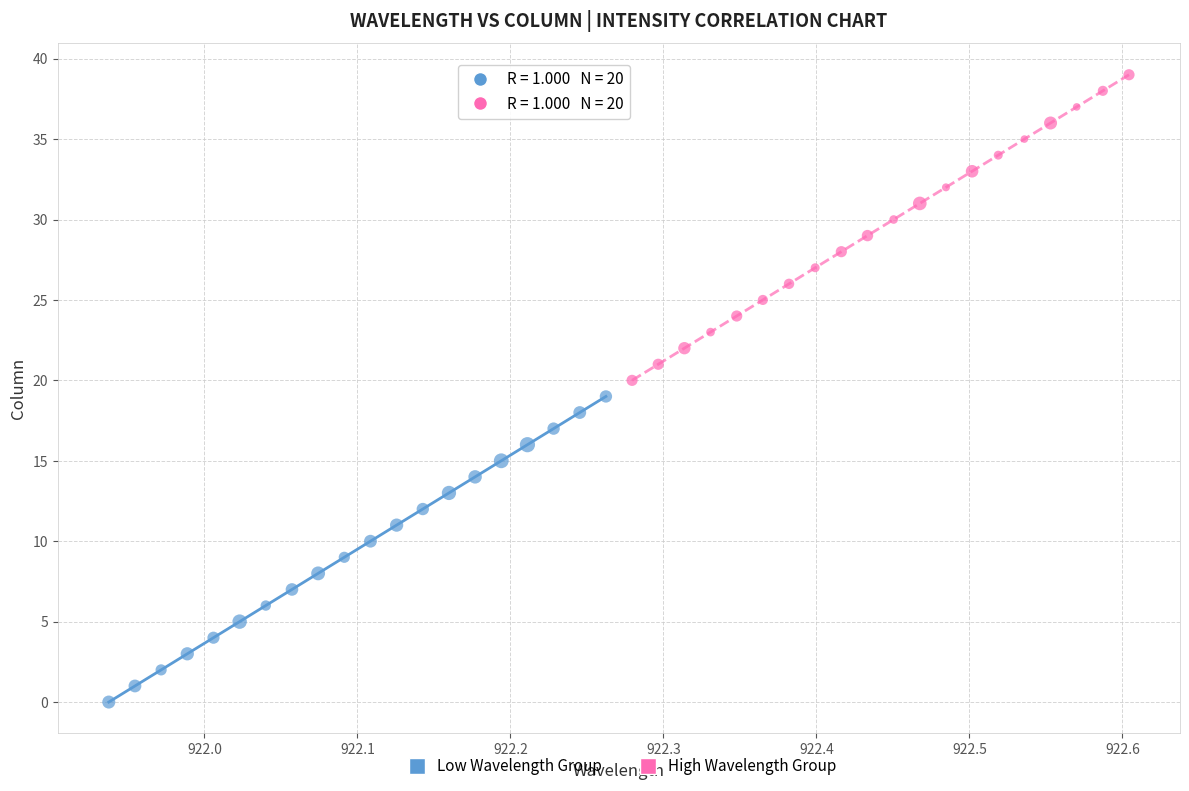

Which series reaches the maximum Y coordinate?

High Wavelength Group